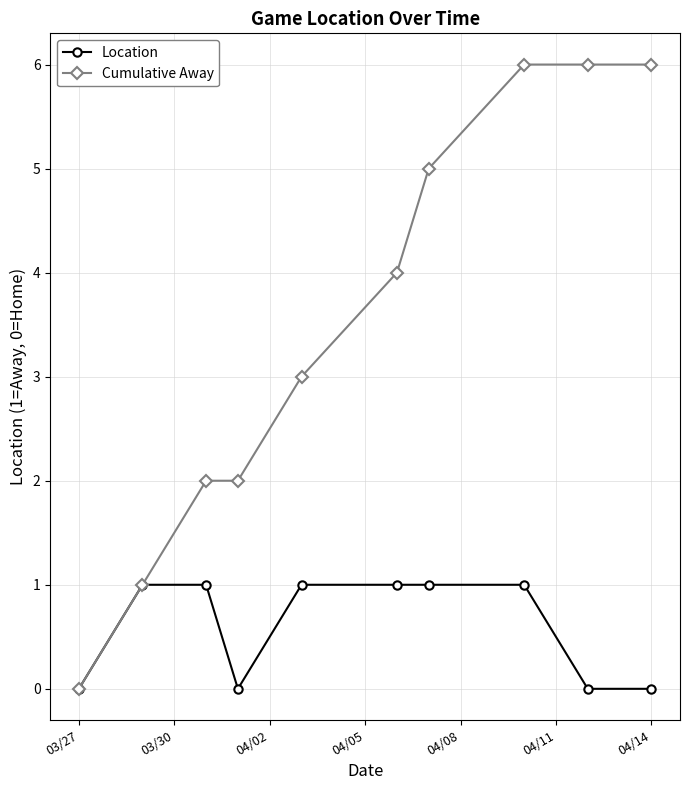

Which series has the largest total across all categories?

Cumulative Away